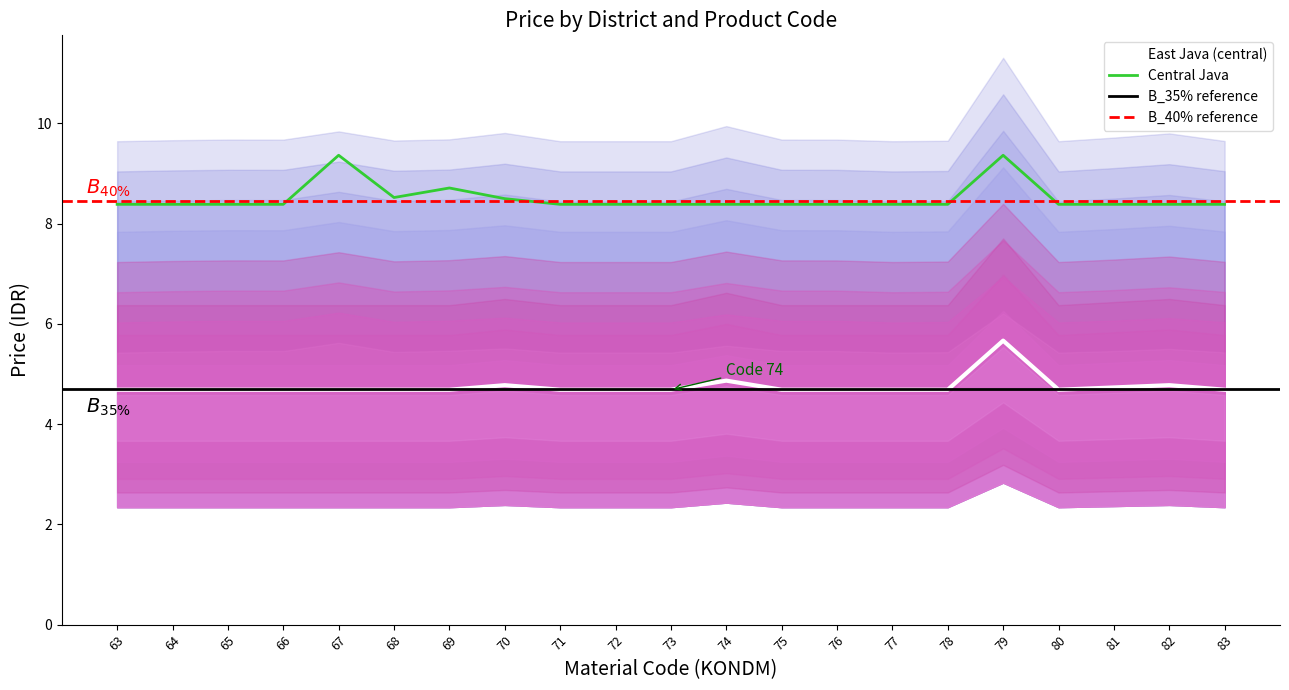

True or false: East Java has a value of 2.6 at 82.

False